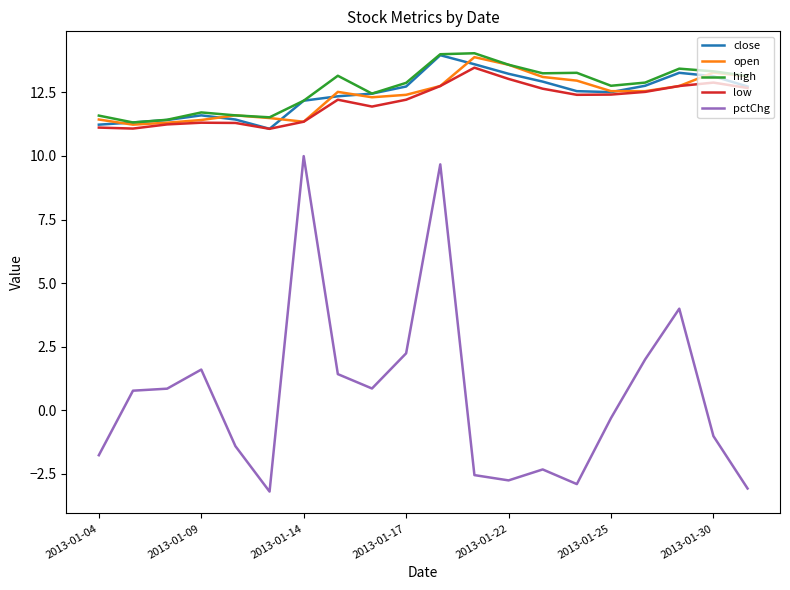

Which series has the largest range (max minus min)?

pctChg